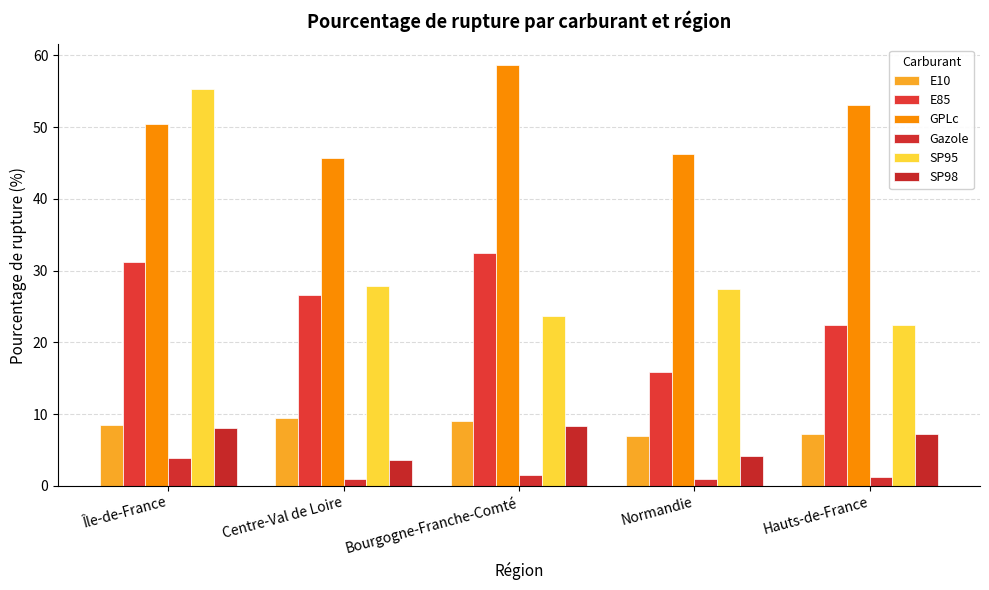

What is the approximate value of SP98 at Hauts-de-France?

7.2